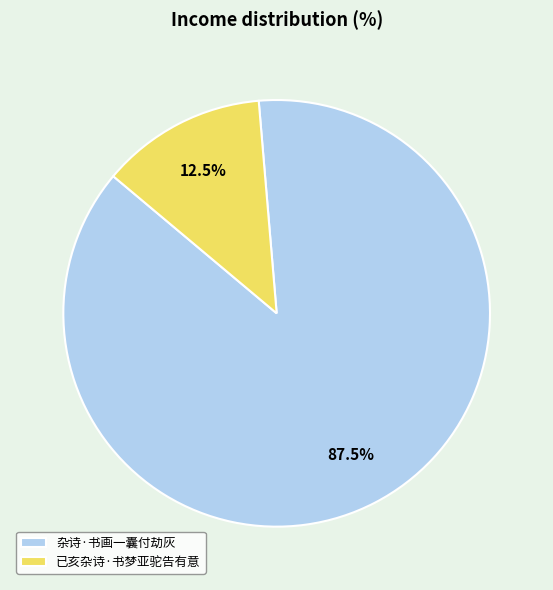

Between 杂诗·书画一囊付劫灰 and 已亥杂诗·书梦亚驼告有意, which is larger?

杂诗·书画一囊付劫灰